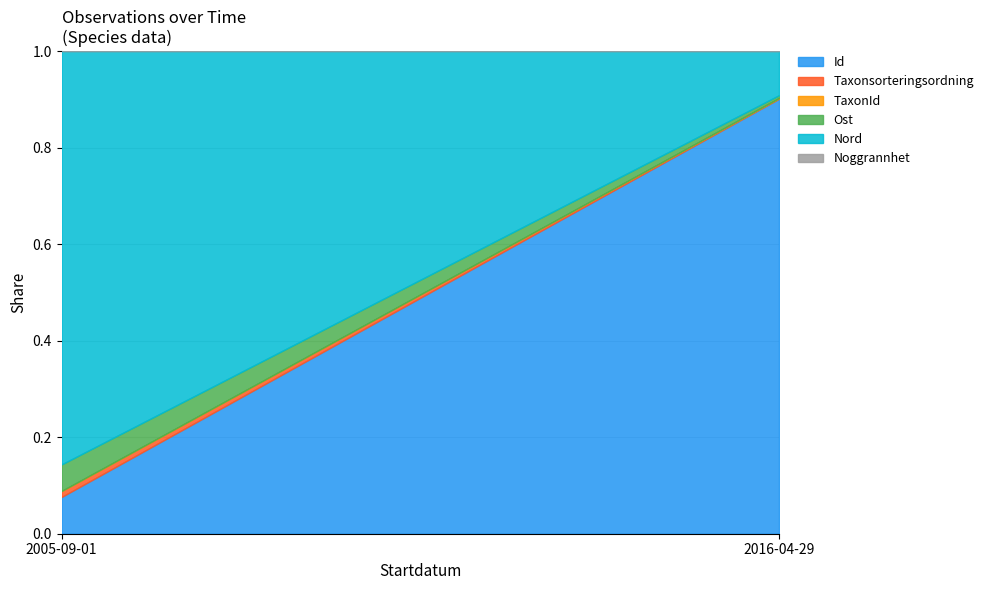

Where is Noggrannhet nearest to the value 75?

2005-09-01